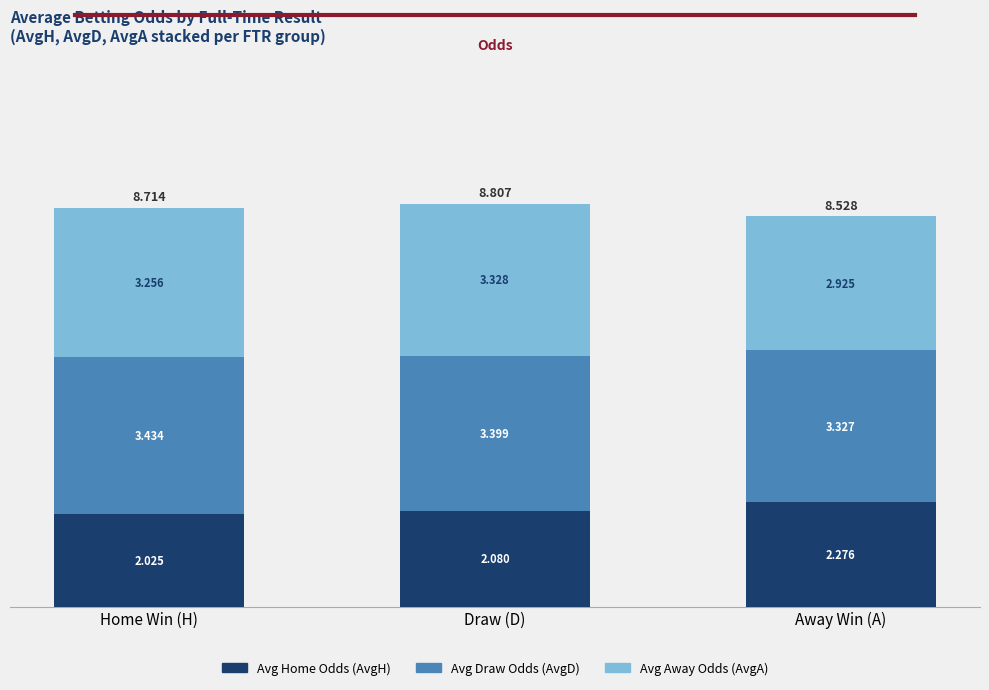

Which category has the lowest value in the Avg Home Odds (AvgH) series?

Home Win (H)